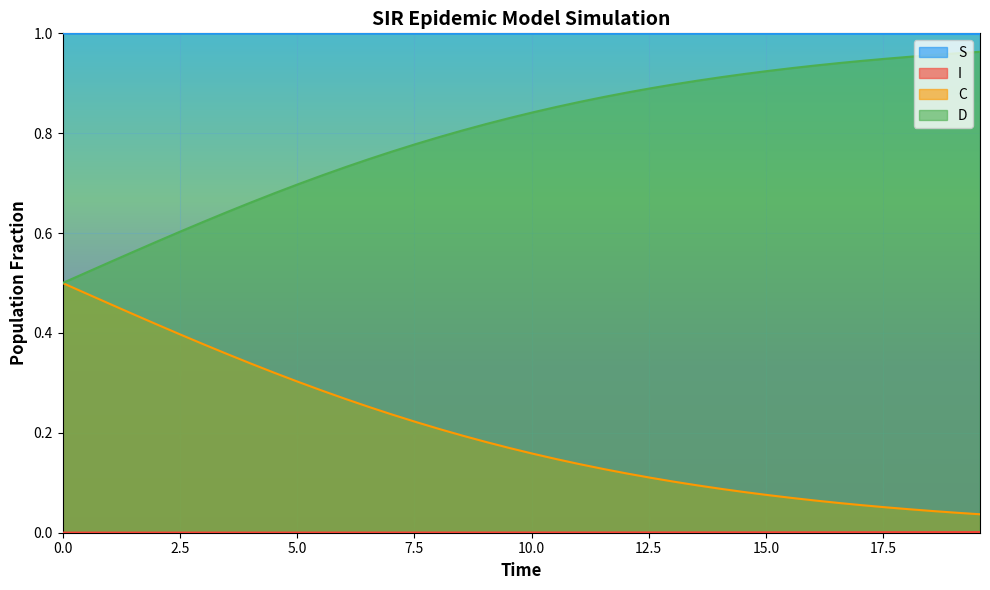

How many I values are between 0 and 1?

40